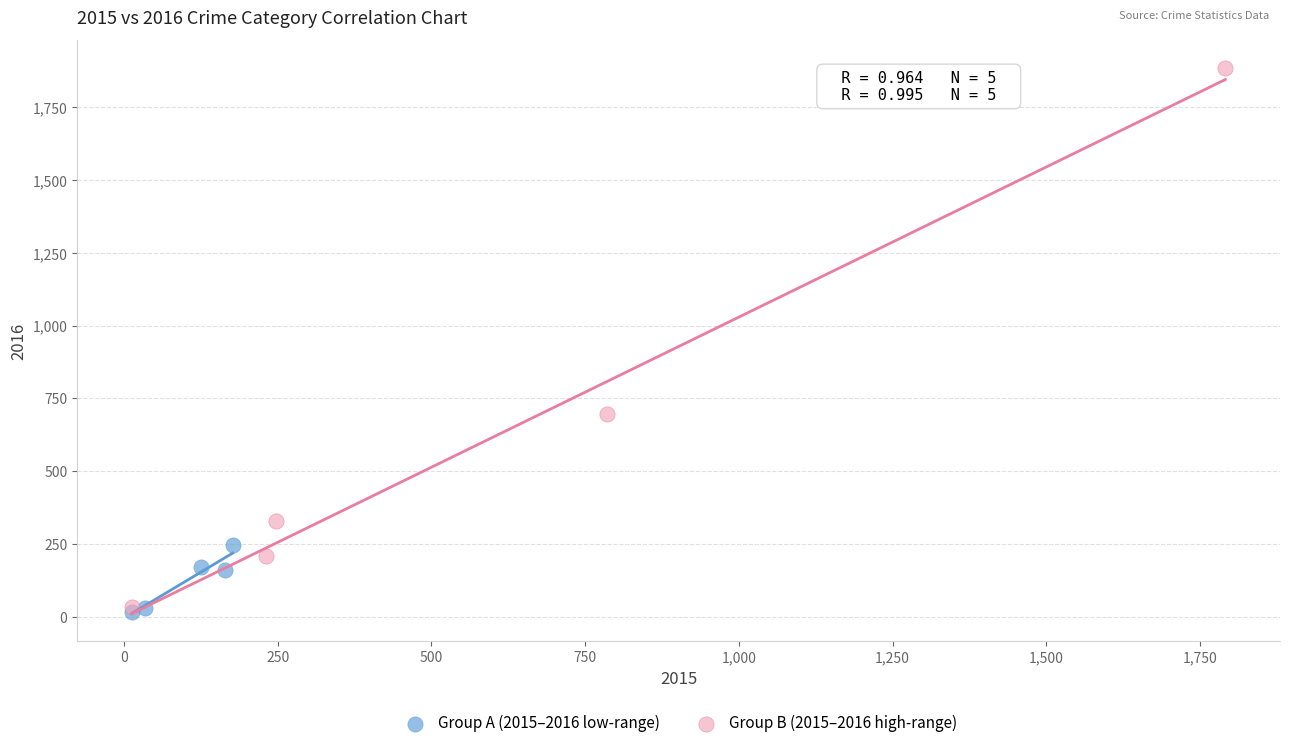

Which series reaches the maximum Y coordinate?

Group B (2015–2016 high-range)